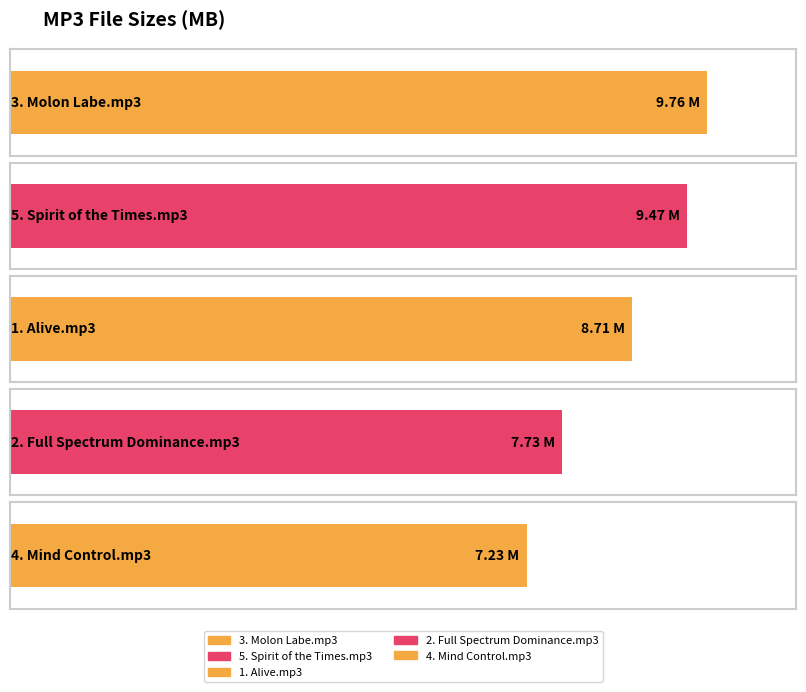

Reading left to right, extract all data points from this chart.

9.8	9.5	8.7	7.7	7.2